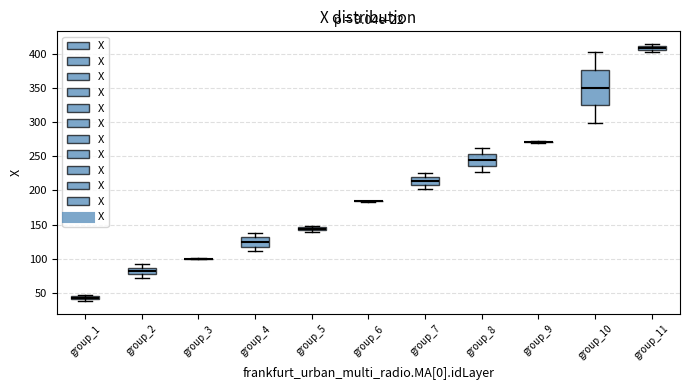

Which box is the tallest, from its lower edge to its upper edge?

group_10